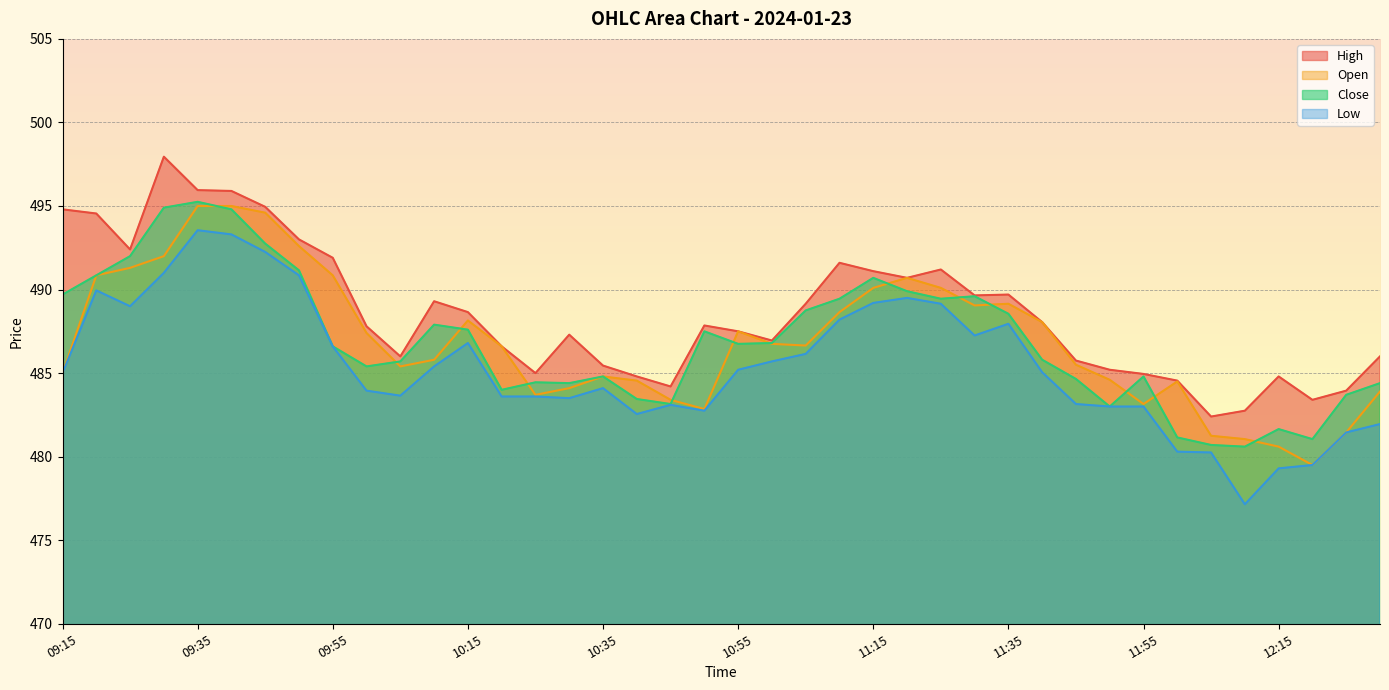

What is the sum of the High values at 09:45 and 10:35?

980.4